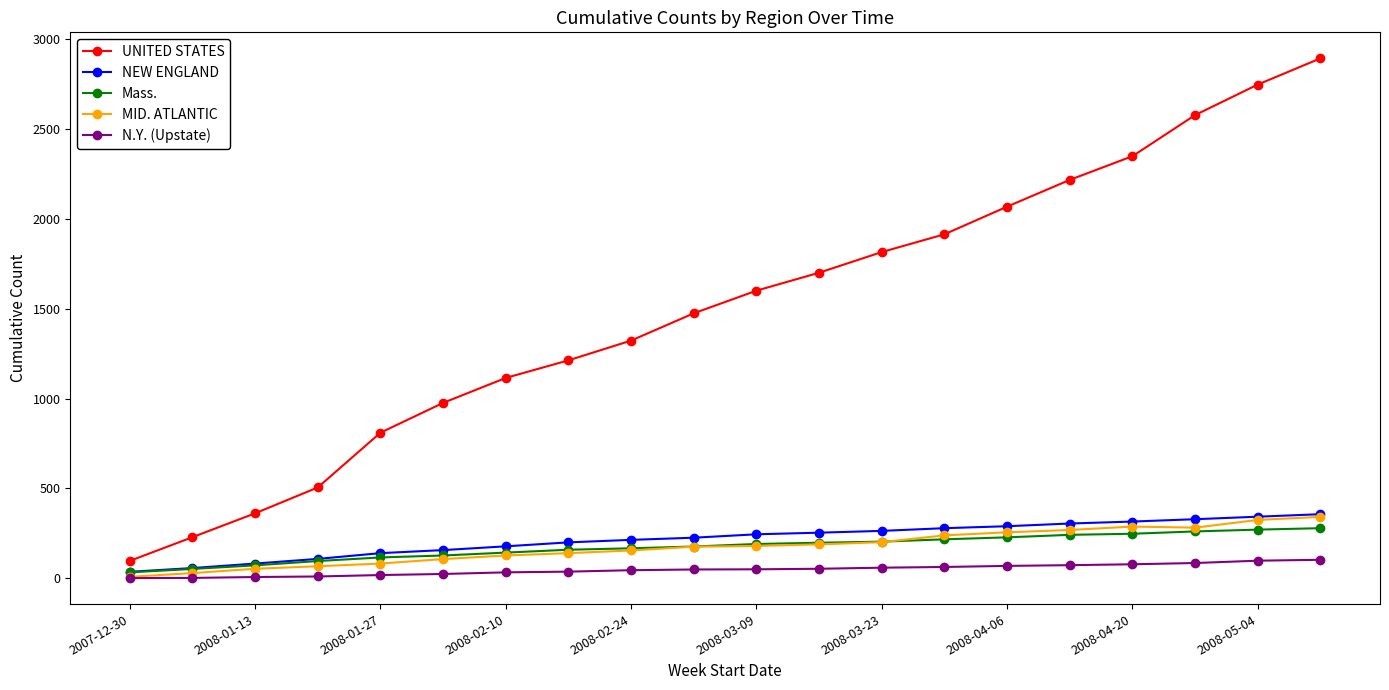

True or false: UNITED STATES has more than 2 interior local peaks.

False